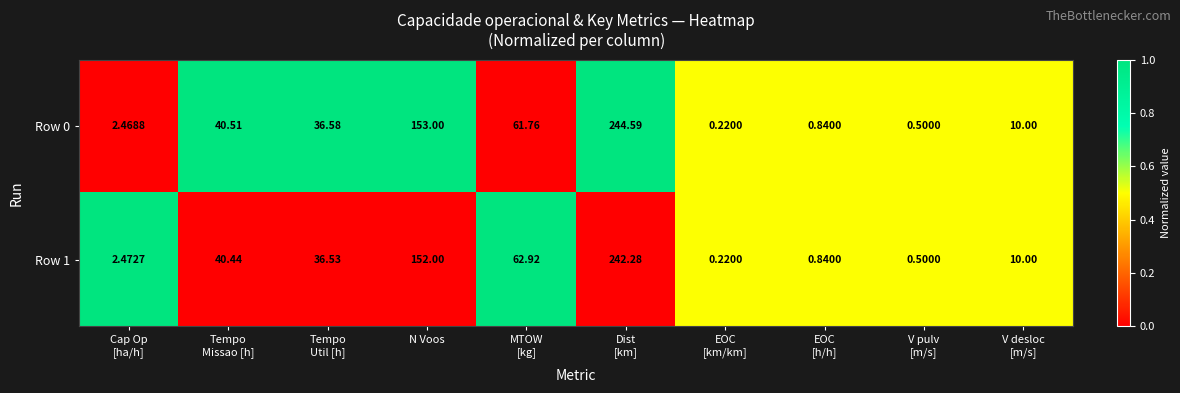

Rank the series at Tempo
Util [h] from lowest to highest value.

Row 1, Row 0